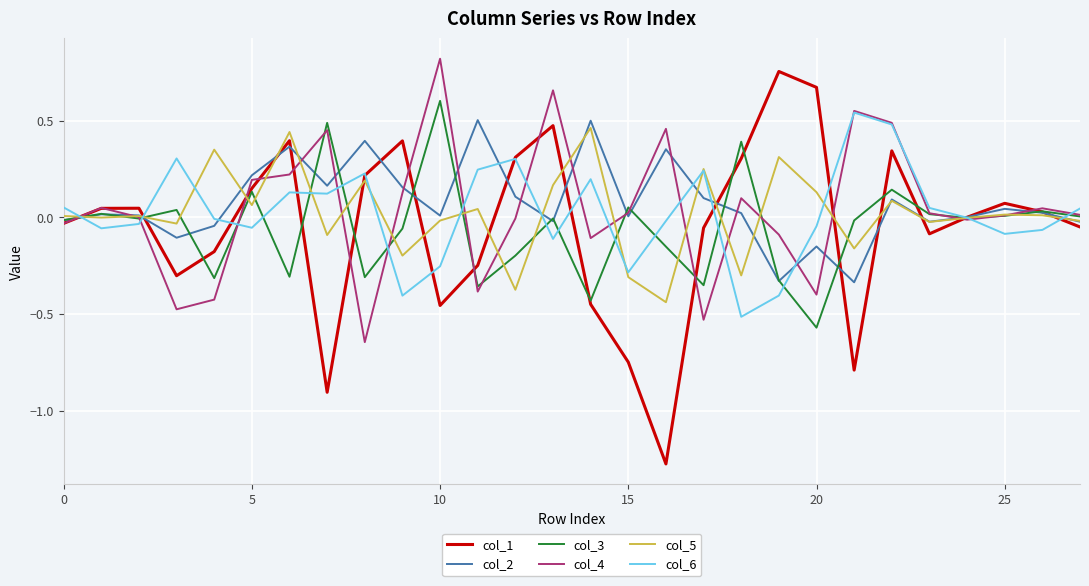

What is the sum of all col_3 values?

-1.5